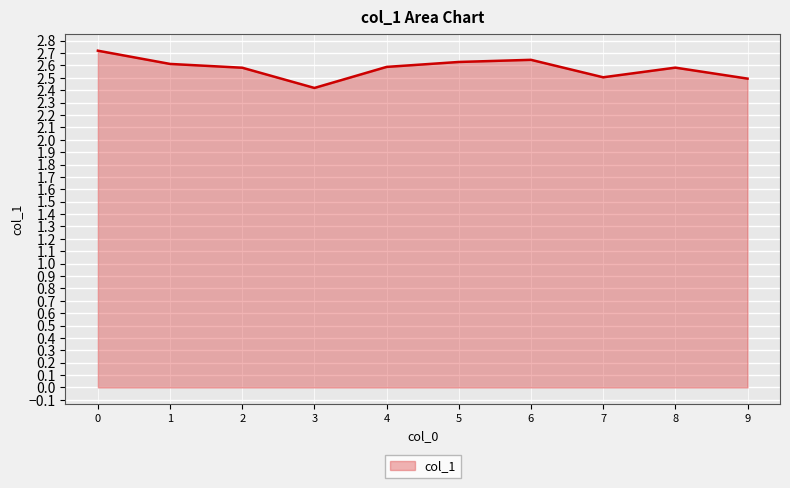

Which has a higher value, 3 or 2?

2